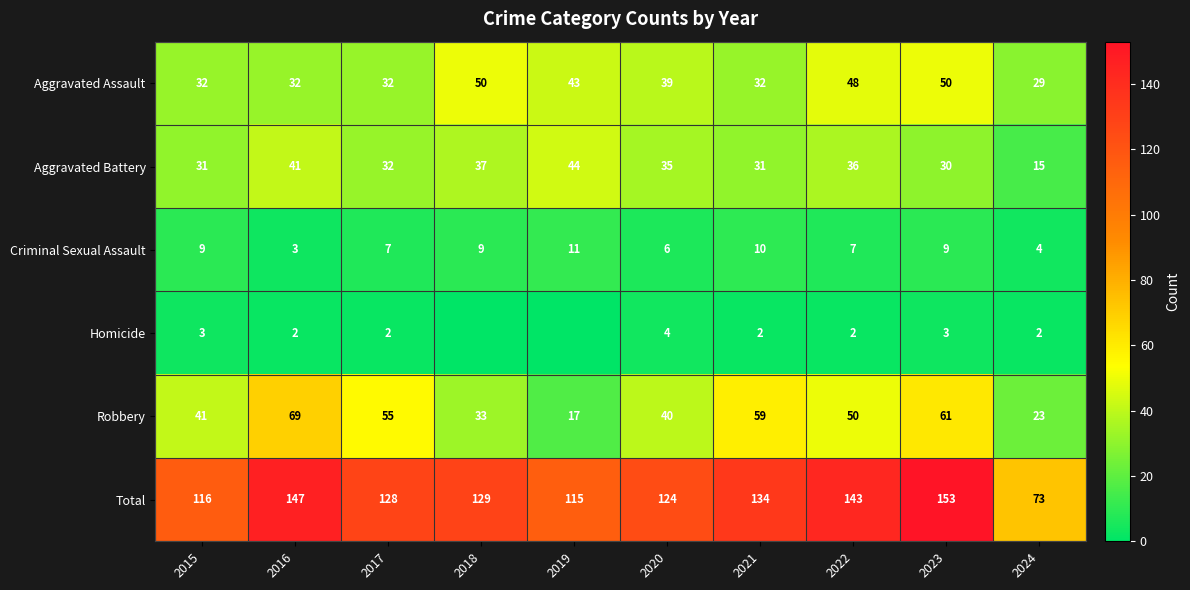

Which label corresponds to the smallest value in the chart?

2018